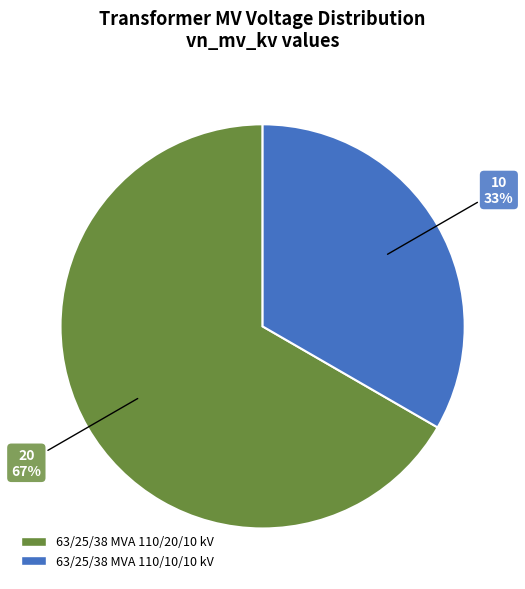

Is it true that 63/25/38 MVA 110/10/10 kV is 33% of the pie?

True